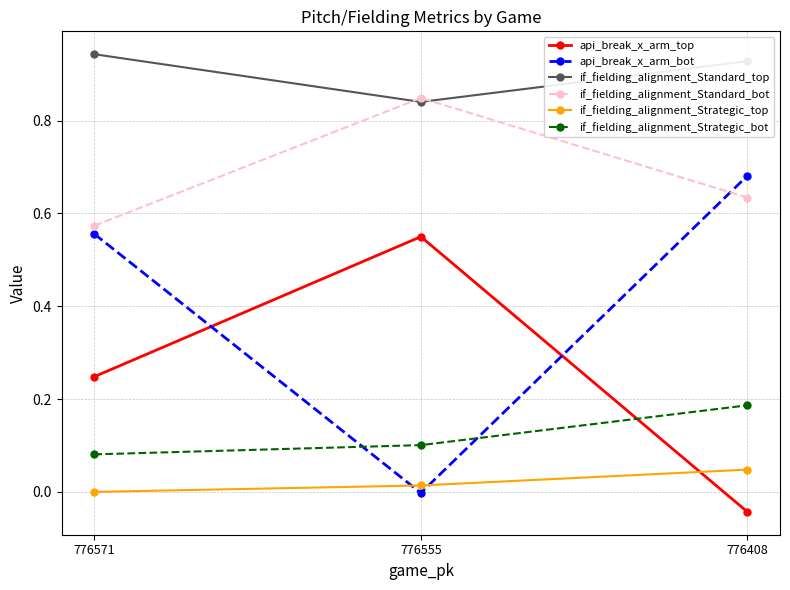

What is the total value across all series at 776571?

2.4